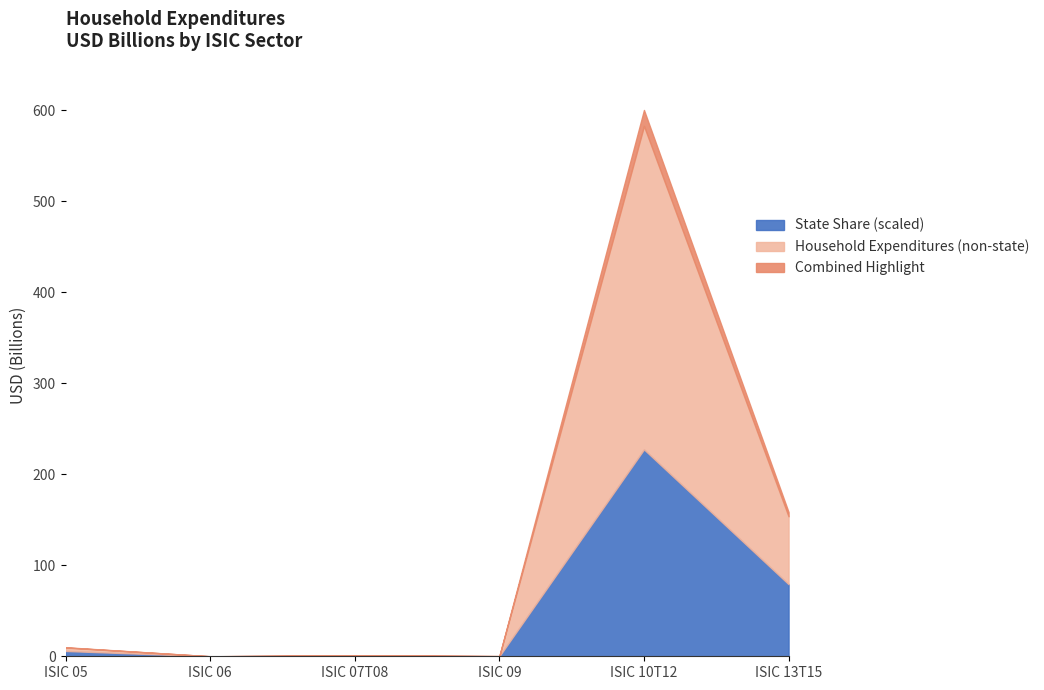

At which category is the sum across all series the highest?

ISIC 10T12